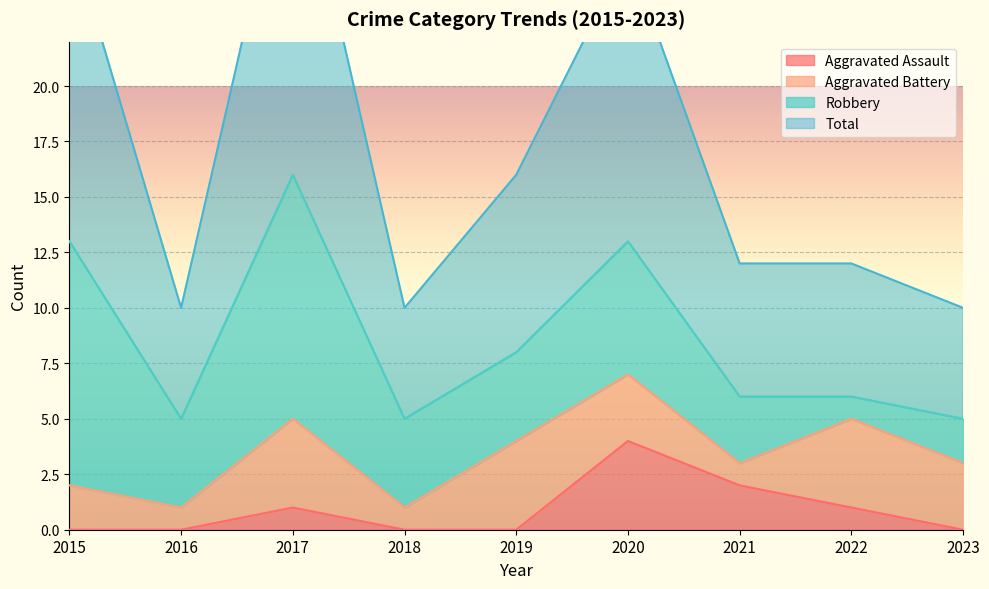

Is it true that Aggravated Assault equals 0 at 2018?

True